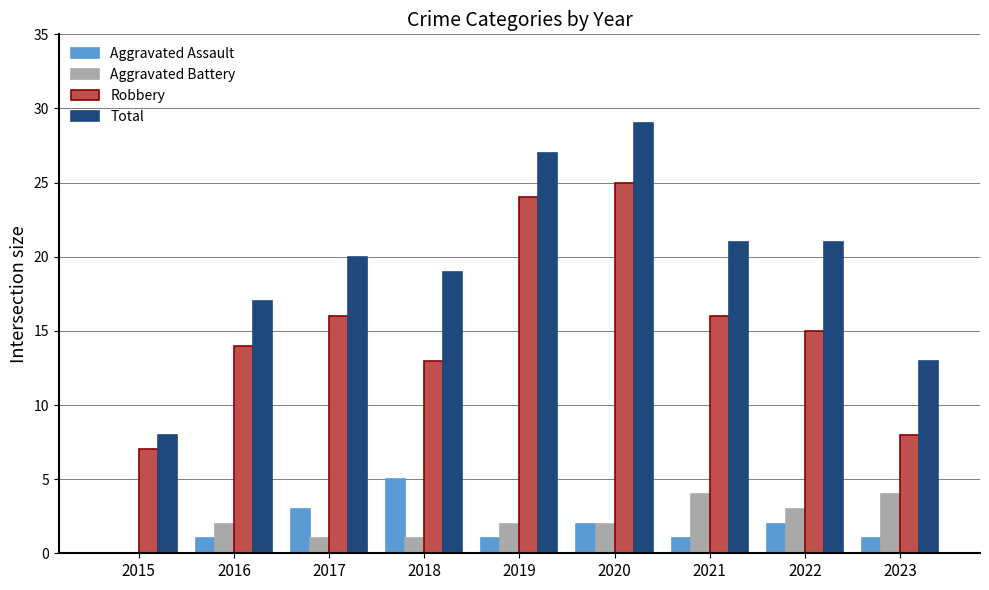

Is it true that Aggravated Battery equals 1 at 2017?

True